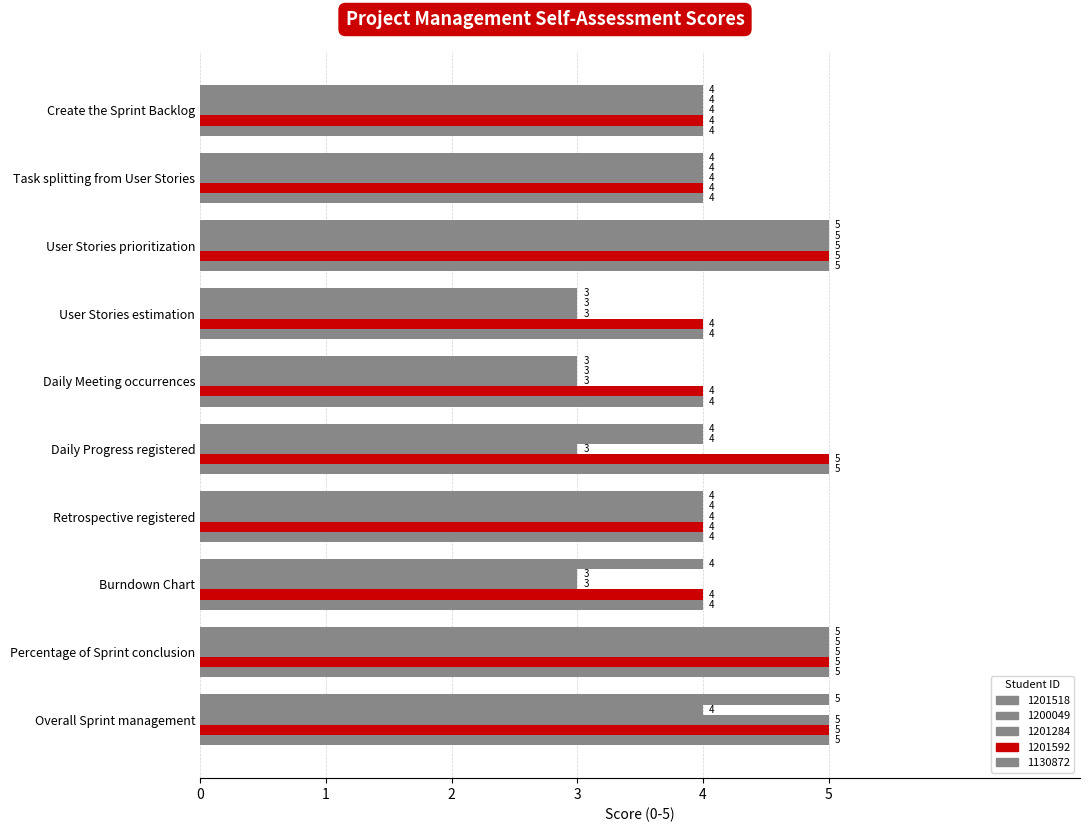

The value of 1130872 at Retrospective registered is 2. True or false?

False